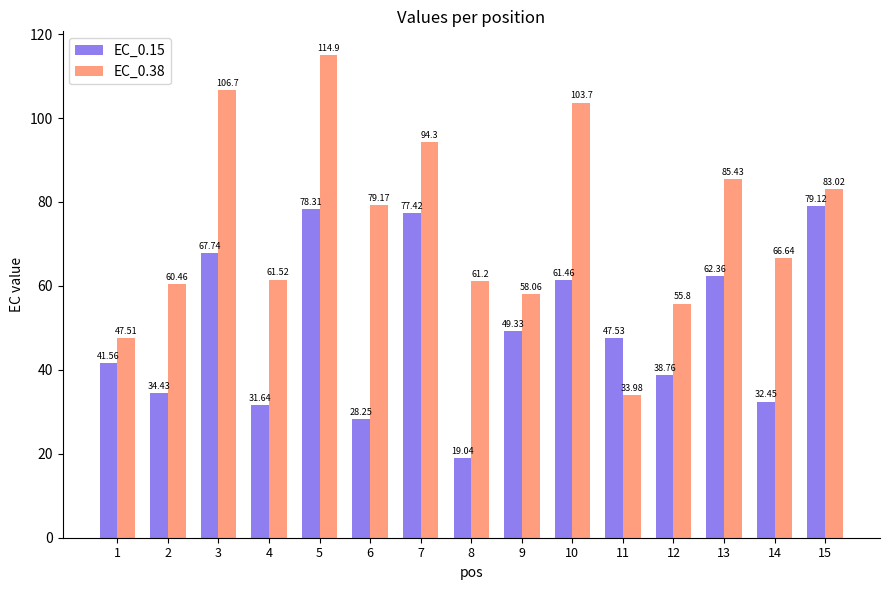

How many series are shown in this chart?

2